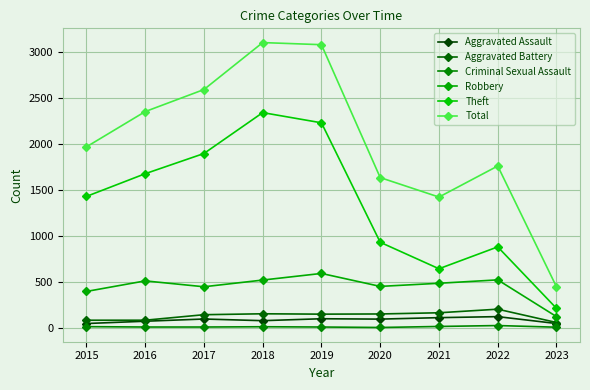

Which has a higher value, 2015 or 2018?

2018